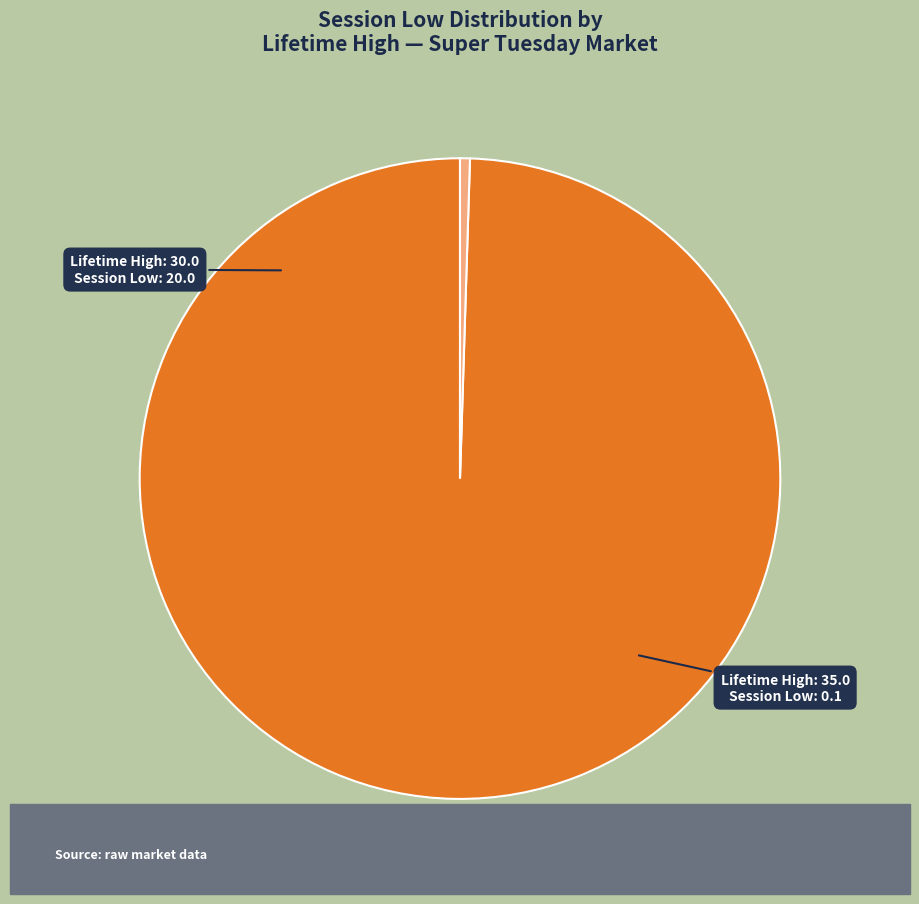

Does any single category account for the majority?

Yes